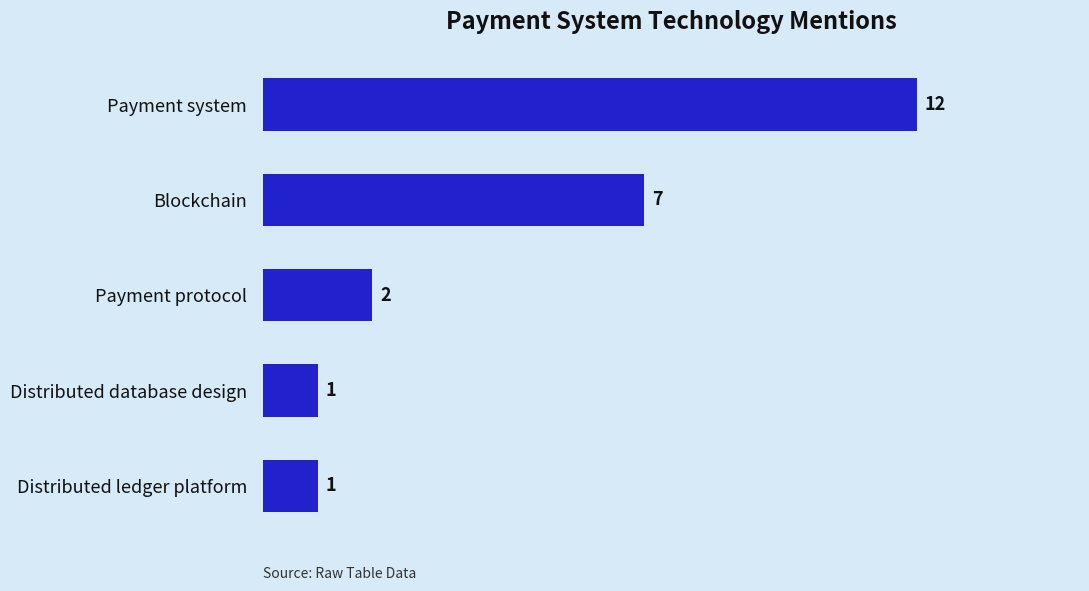

How many bars are there in total?

5